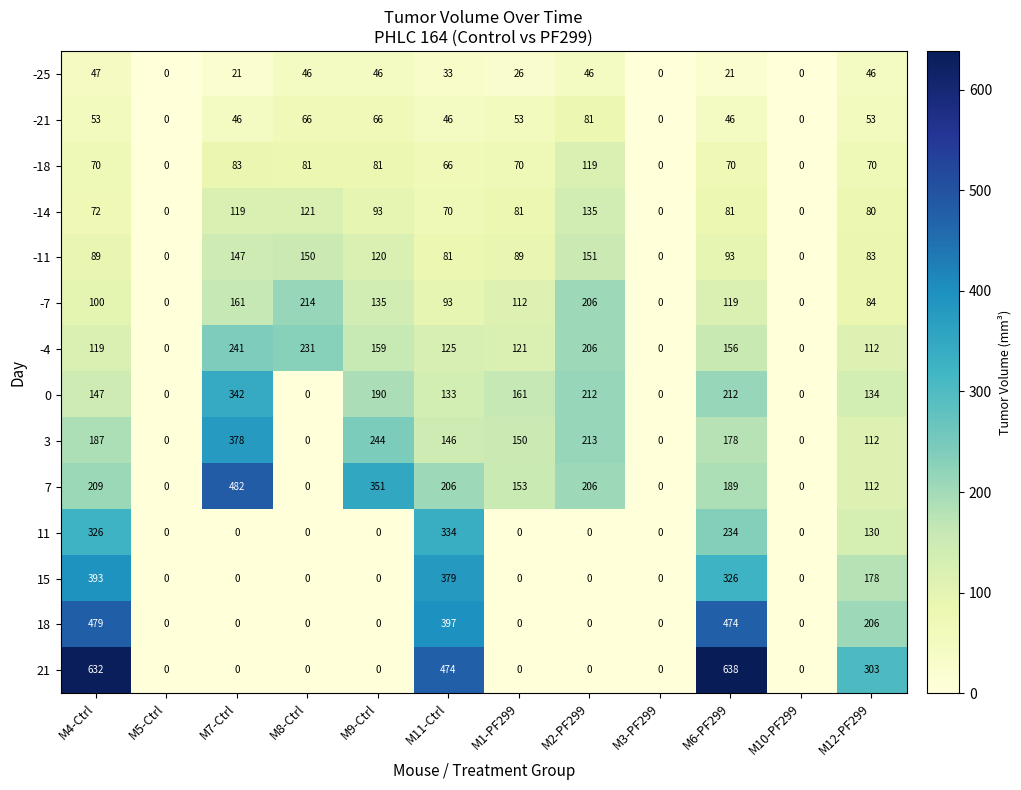

List the series in order of their peak value, highest first.

21, 7, 18, 15, 3, 0, 11, -4, -7, -11, -14, -18, -21, -25